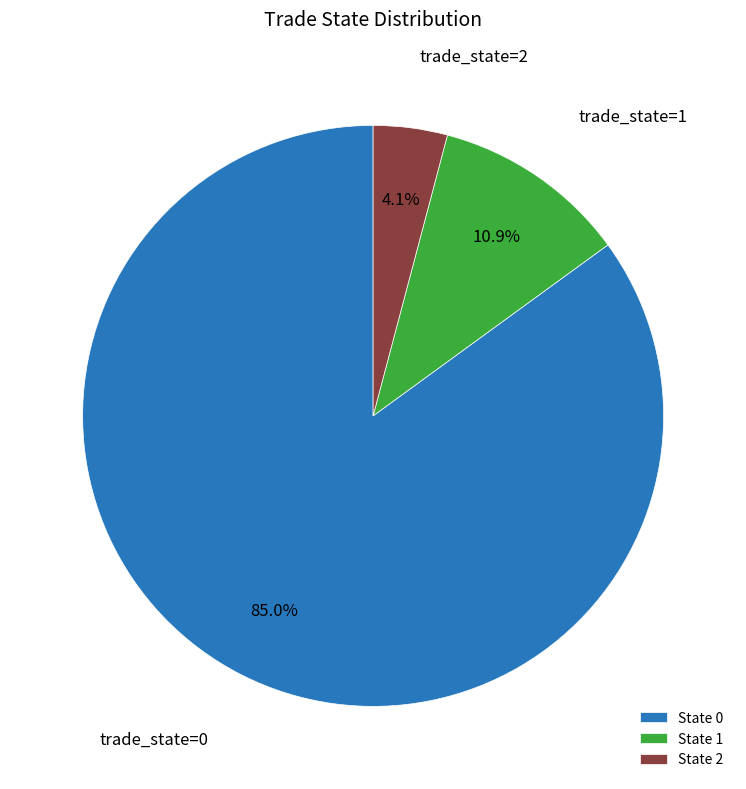

To the nearest percent, what is the difference between the largest and smallest slice percentages?

81%